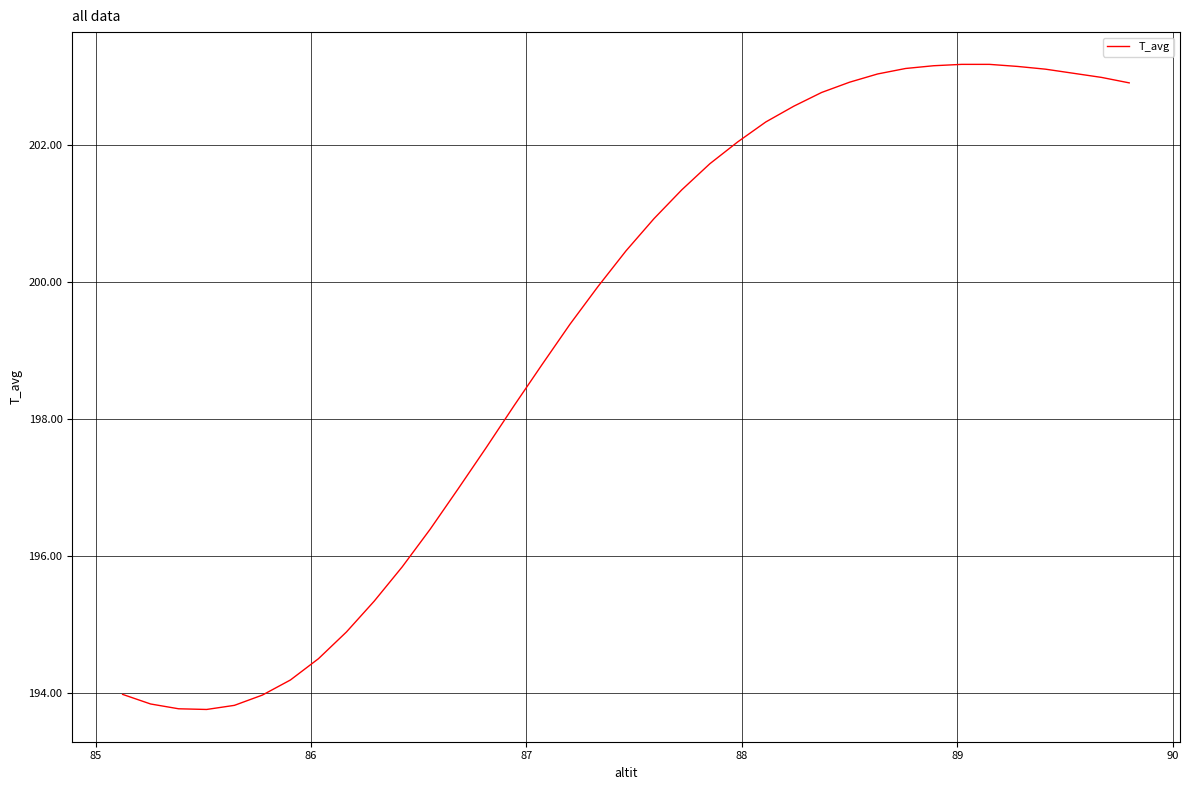

What is the difference between the maximum and second lowest values?

9.4